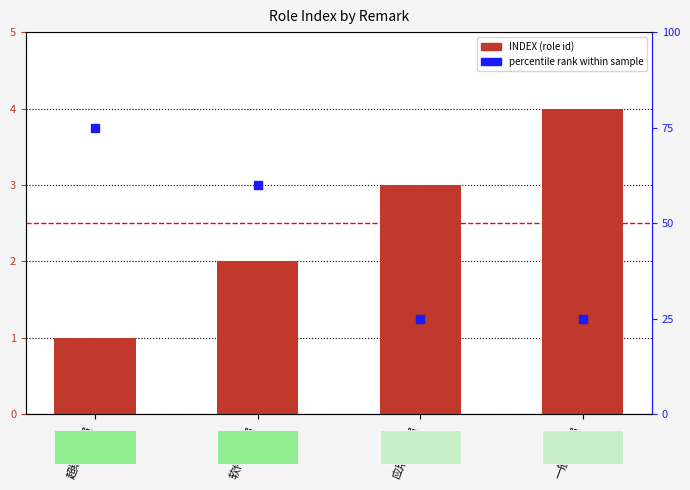

At how many categories does at least one series exceed 25?

2